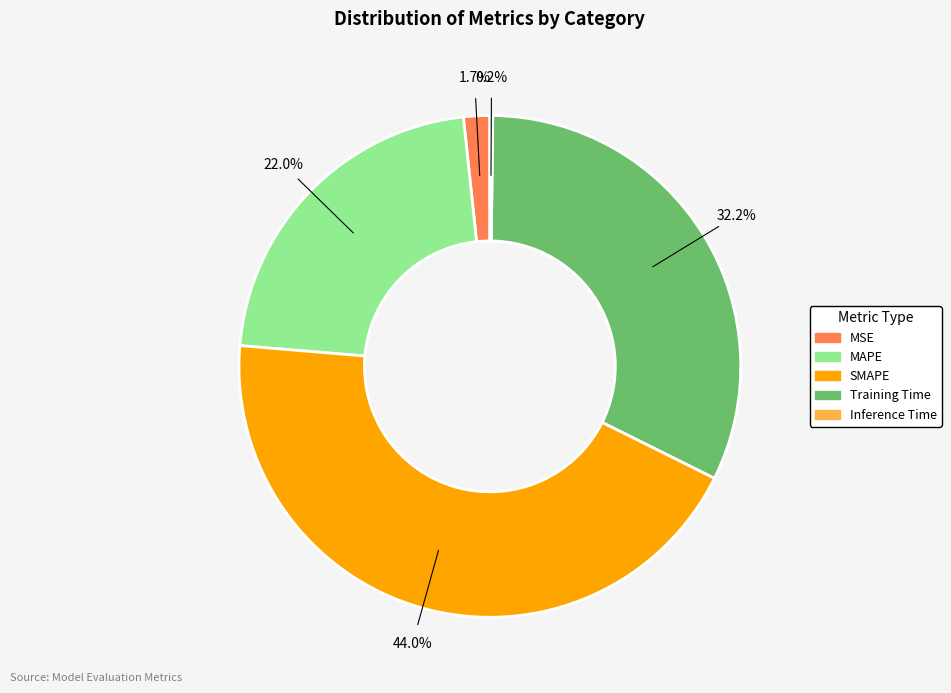

Which slice is the largest?

SMAPE